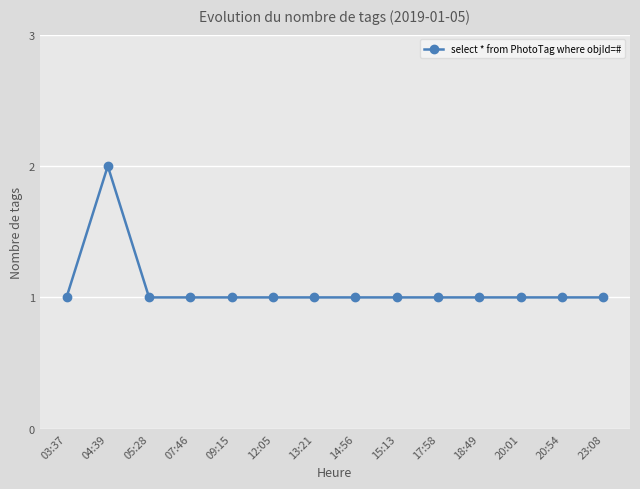

What position from the right is 23:08?

1